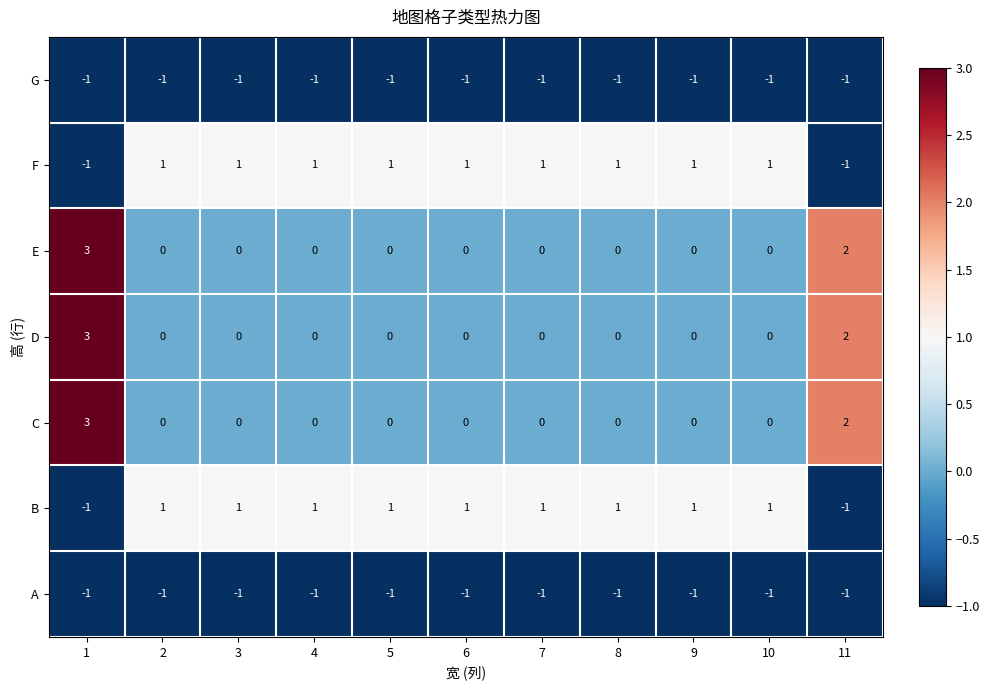

How many distinct data groups are displayed?

7